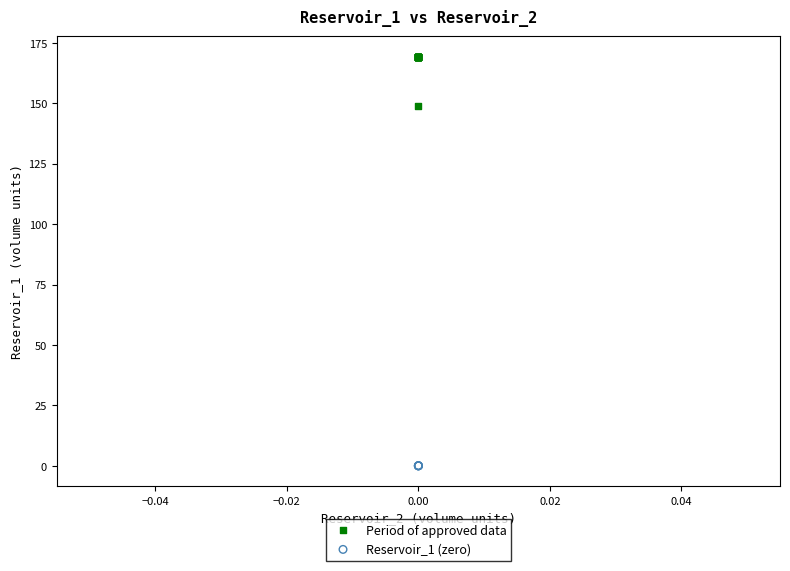

What are all the series names shown in the legend?

Period of approved data, Reservoir_1 (zero)